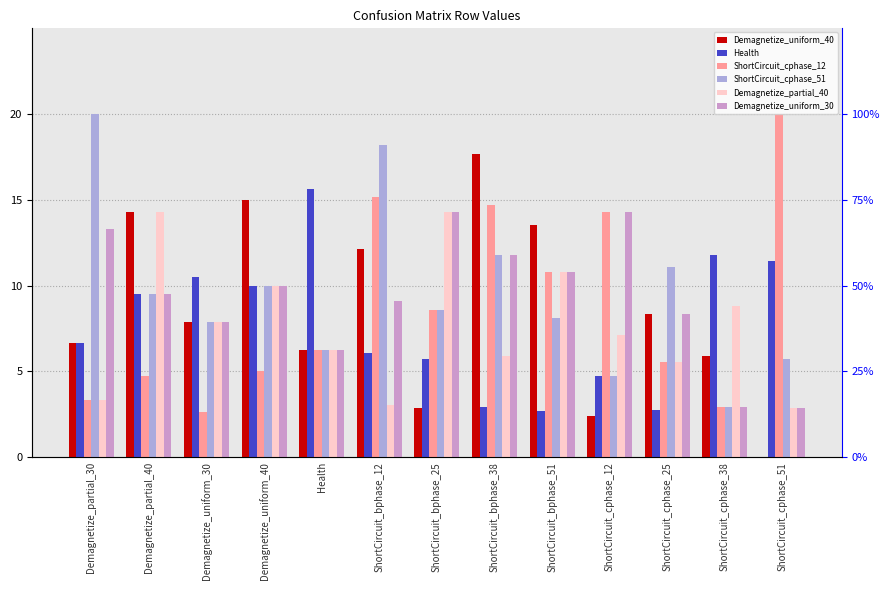

Is it true that Demagnetize_partial_40 equals 0.1 at ShortCircuit_cphase_12?

True